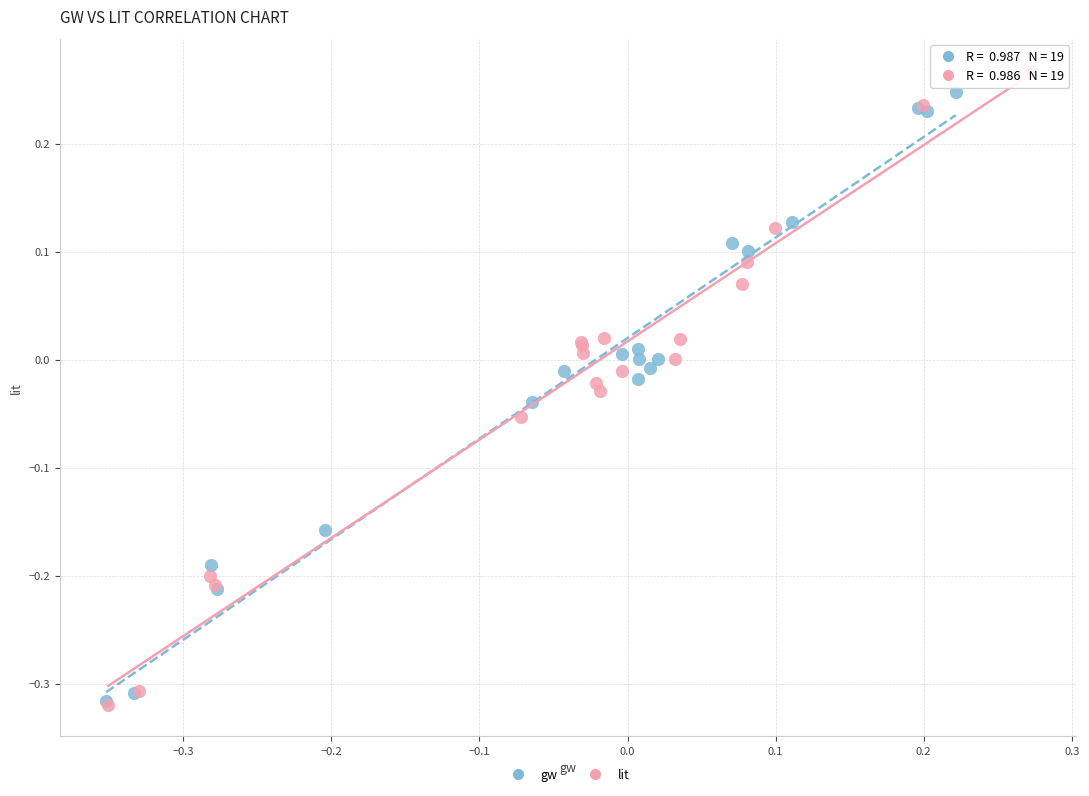

Which series has the largest Y range (max minus min)?

lit